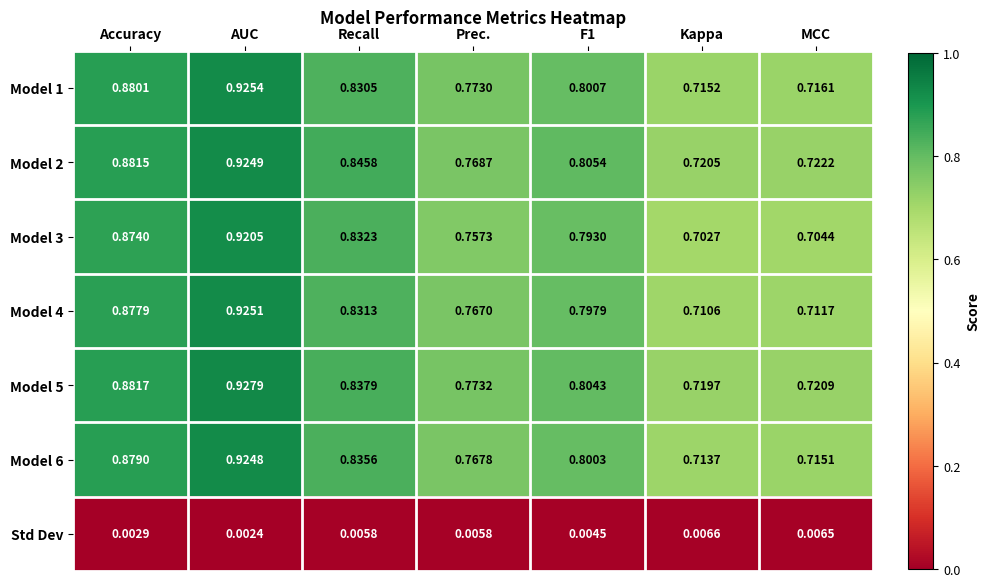

At which category is the sum across all series the highest?

AUC